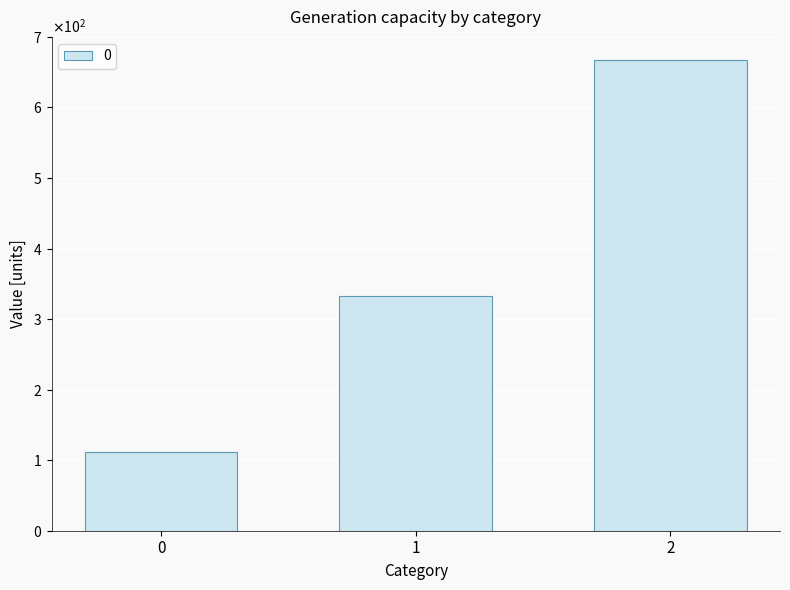

Where does the data first go above 333?

1